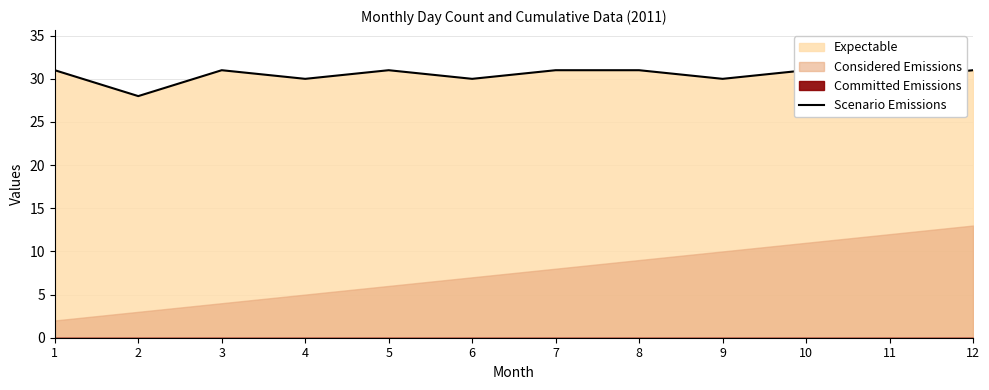

What is the ratio of the value at 6 to the value at 8?

1.0